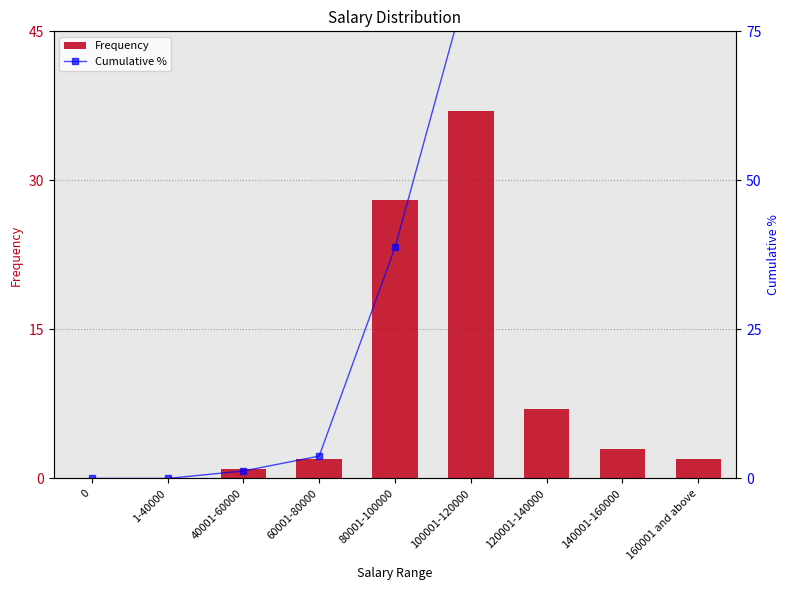

The value of Frequency at 120001-140000 is 7.0. True or false?

True